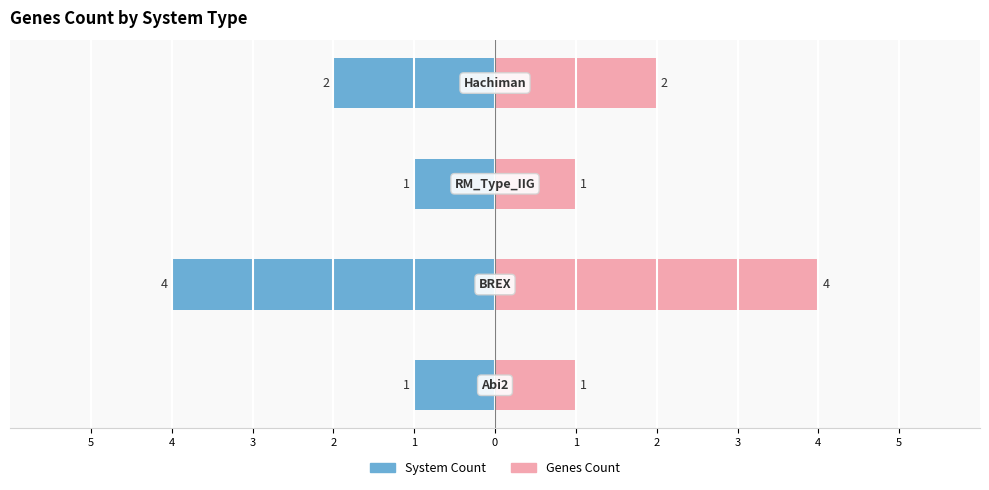

What is the maximum value shown in the chart?

4